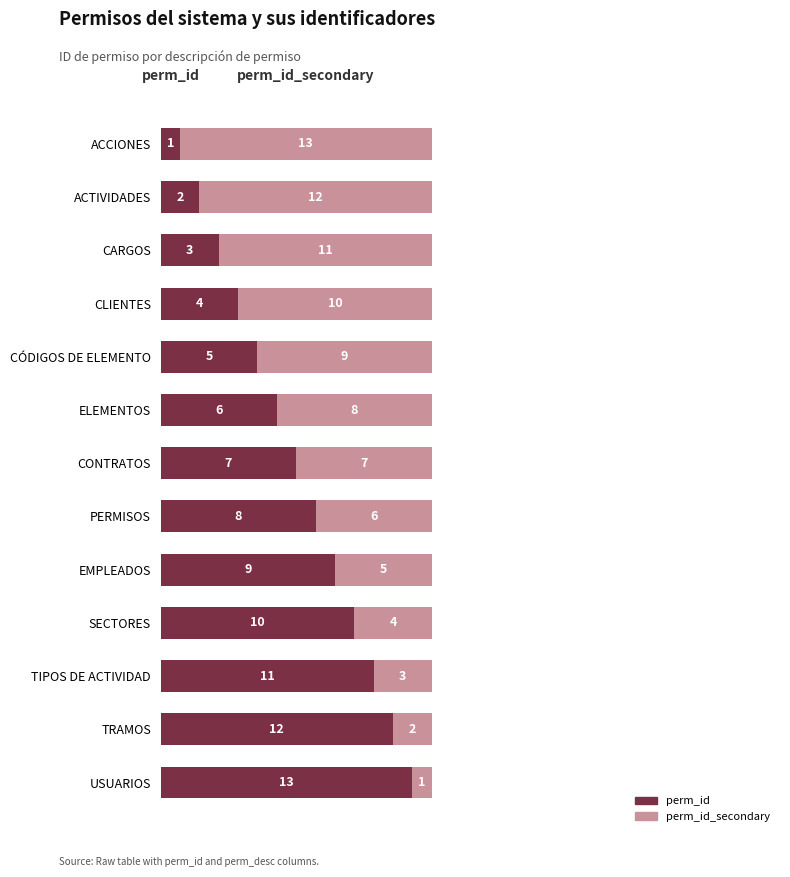

What is the average value of the perm_id series?

7